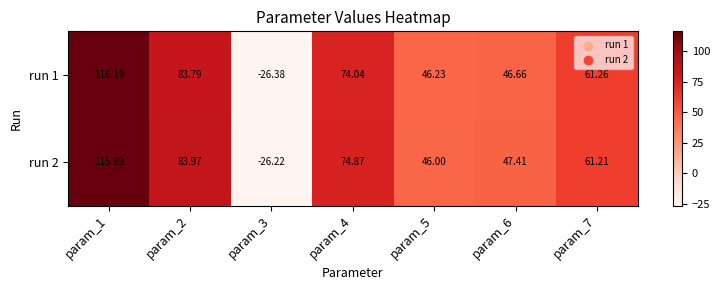

Is the value of run 1 at param_6 greater than the value of run 2 at param_5?

Yes